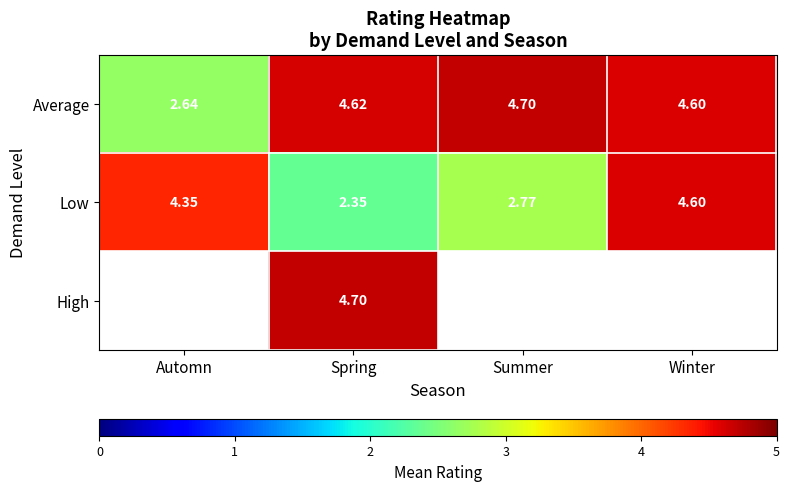

What is the maximum value shown in the chart?

4.7